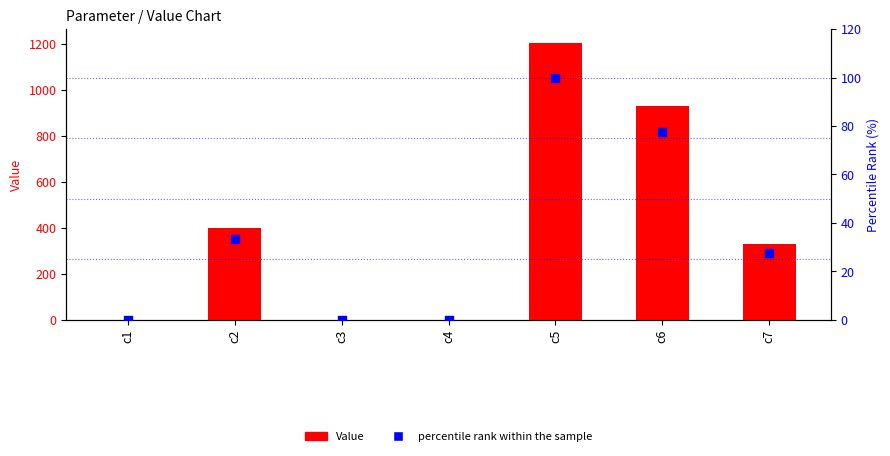

At how many categories does at least one series exceed 293?

4